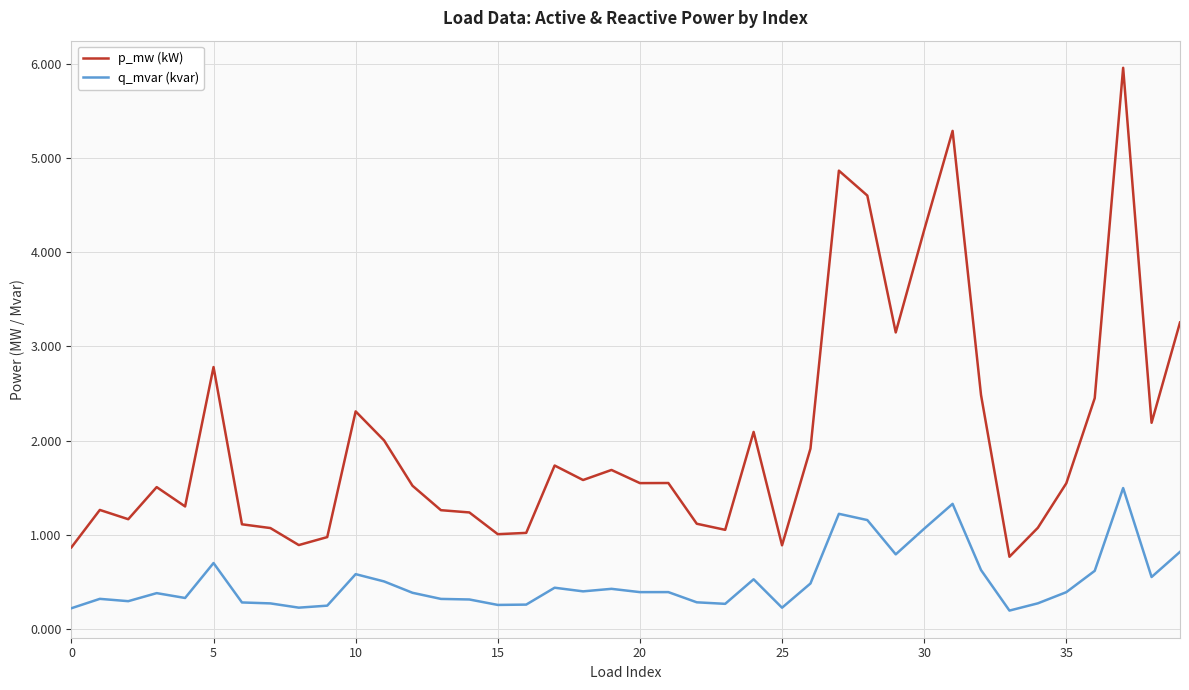

Which series has the widest spread of values?

p_mw (kW)